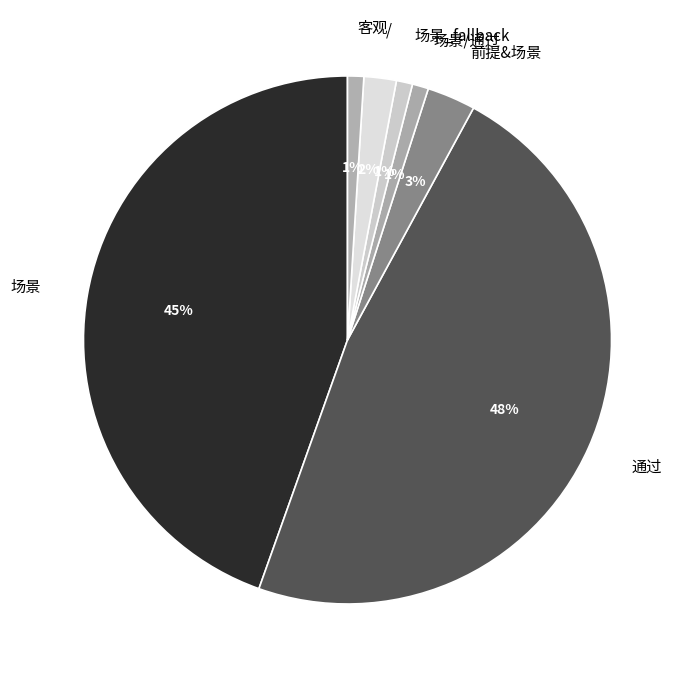

The 客观 slice represents 15% of the pie. True or false?

False